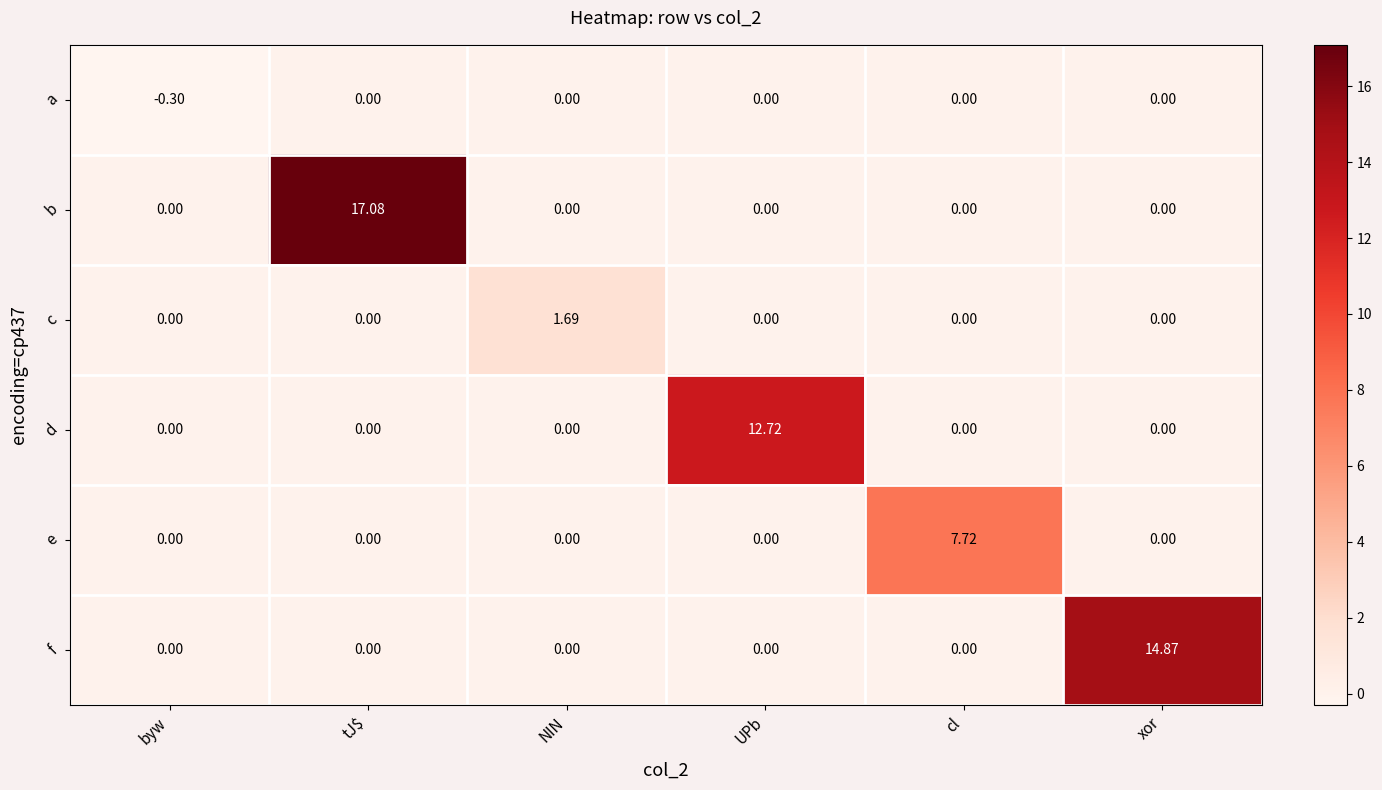

Which series has the largest total across all categories?

b